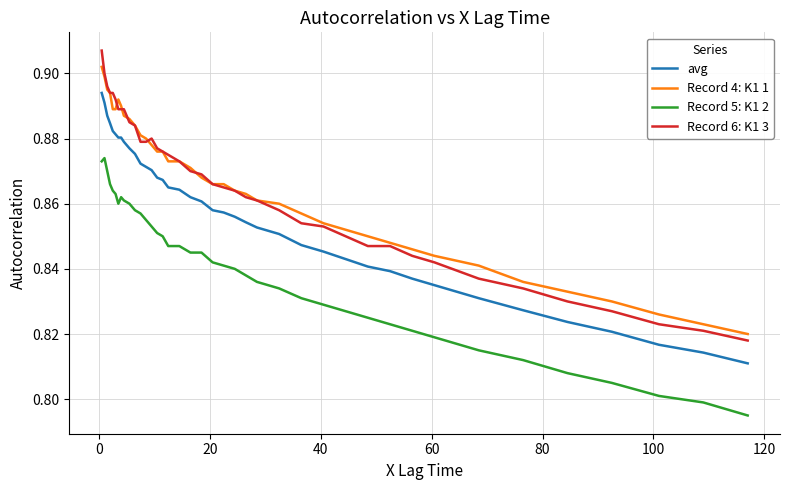

What is the difference between the maximum and second lowest values in the avg series?

0.1